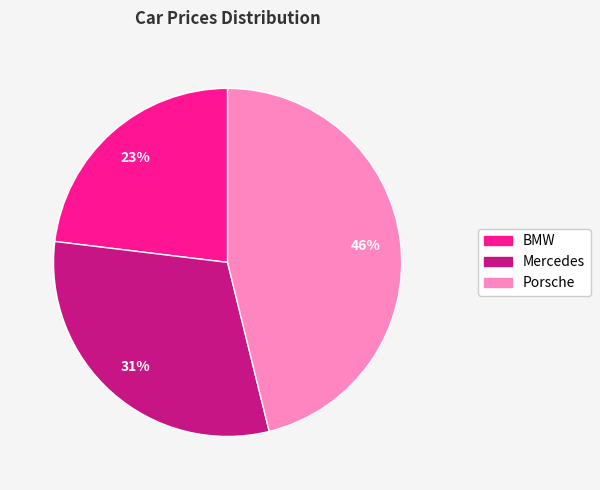

To the nearest percent, what is the average slice percentage?

33%